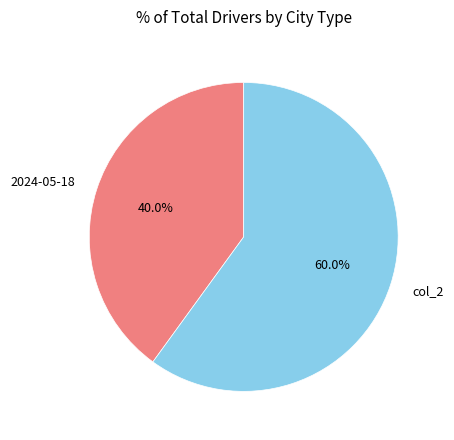

Which slice represents more than half of the pie?

col_2